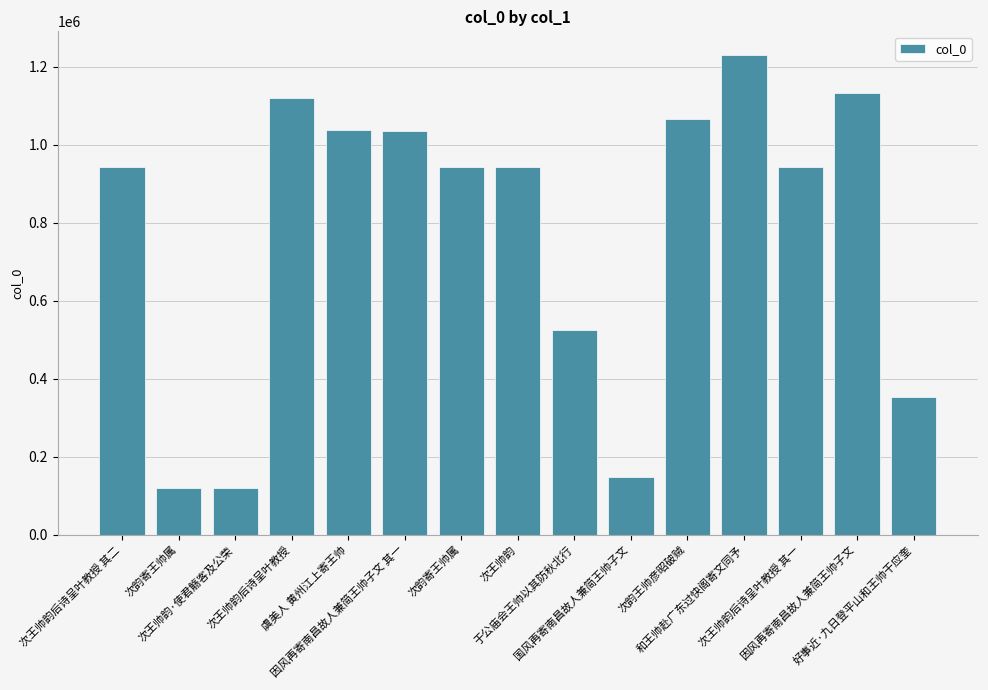

How many bars are there in total?

15